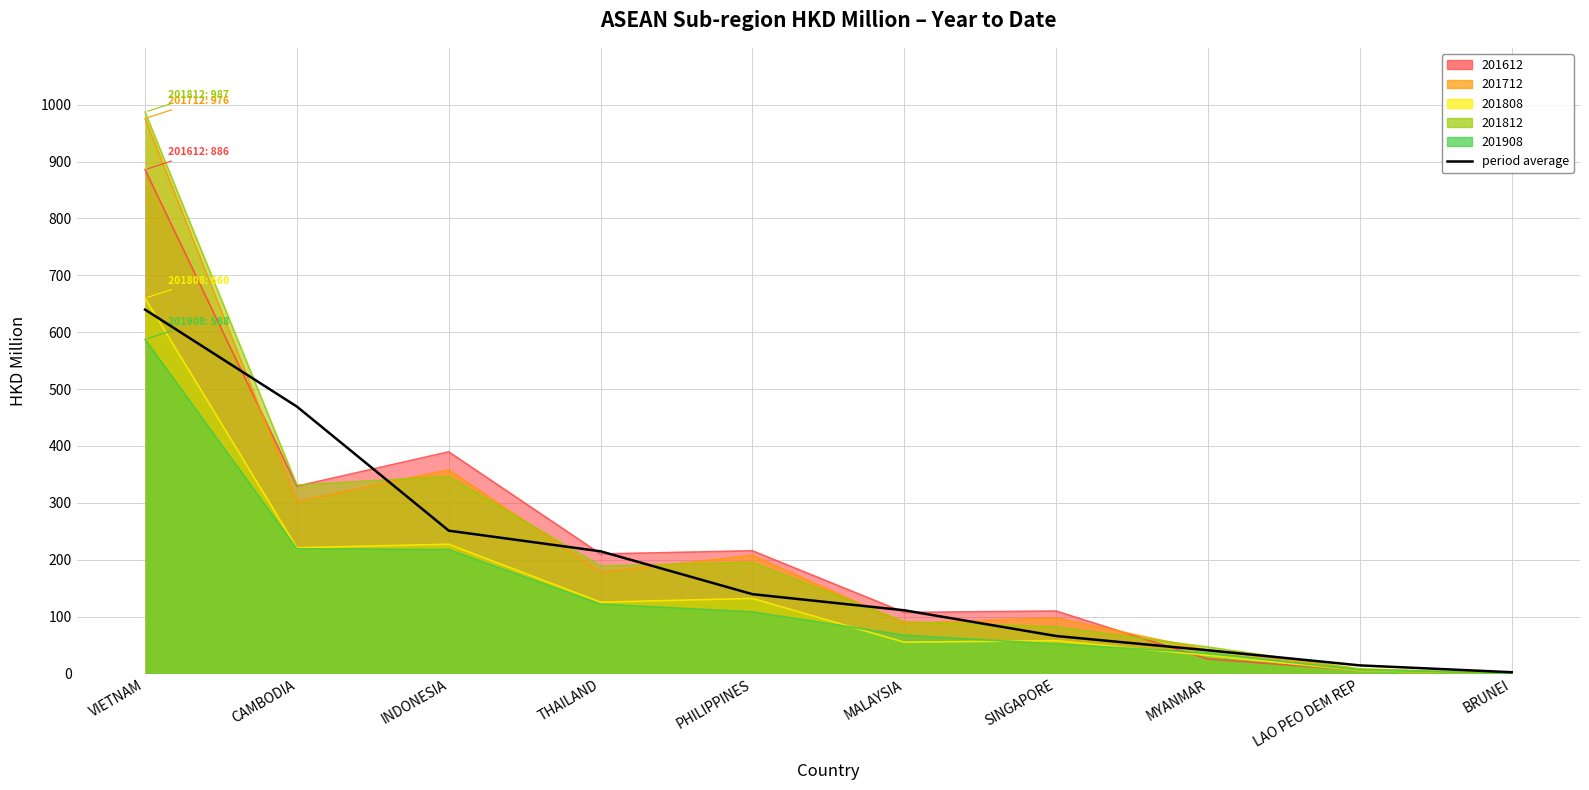

Between PHILIPPINES and CAMBODIA, which is larger?

CAMBODIA